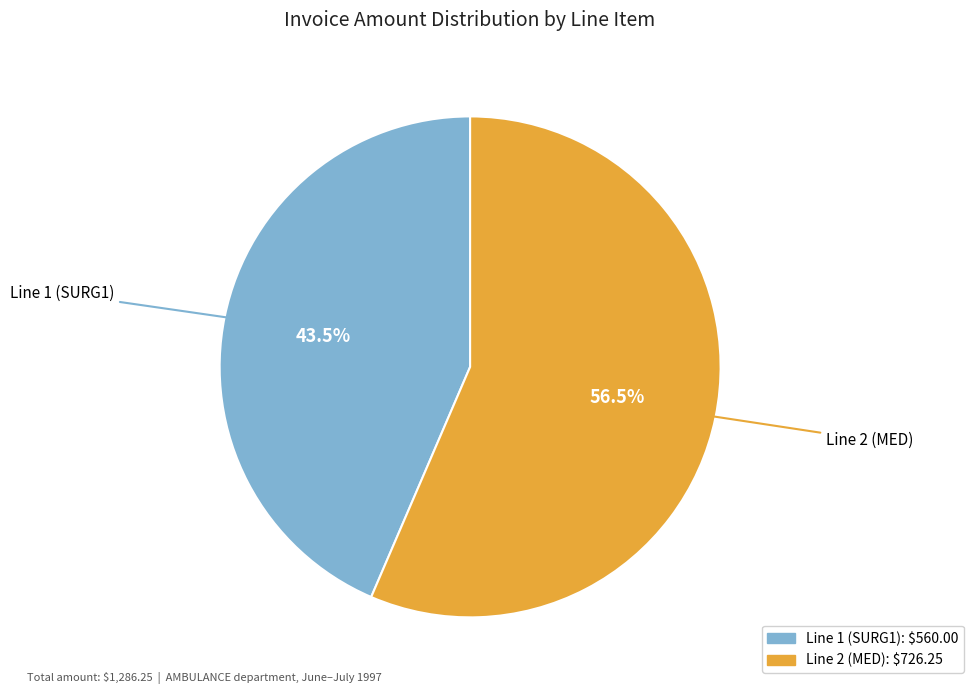

Does Line 1 (SURG1) account for over 50% of the chart?

No